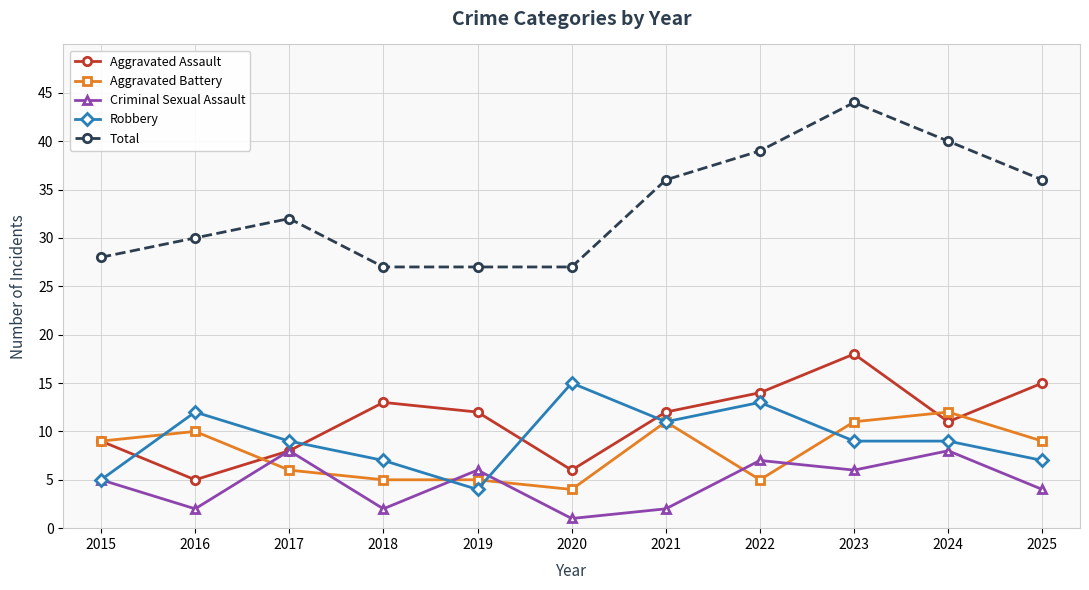

What is the total value across all series at 2021?

72